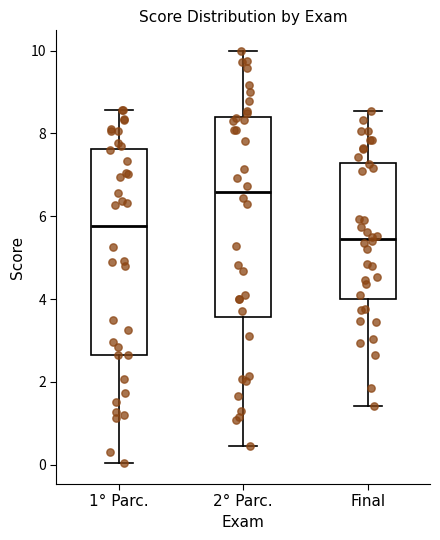

Reading left to right, read every box against the y-axis: the position of its median line, the range the box covers, and the ends of its whiskers. The values are not printed on the chart, so give them approximately, as read against the axis.

1° Parc.: median 5.8, box 2.6 to 7.6, whiskers 0.0 to 8.6
2° Parc.: median 6.6, box 3.6 to 8.4, whiskers 0.4 to 10.0
Final: median 5.4, box 4.0 to 7.2, whiskers 1.4 to 8.6